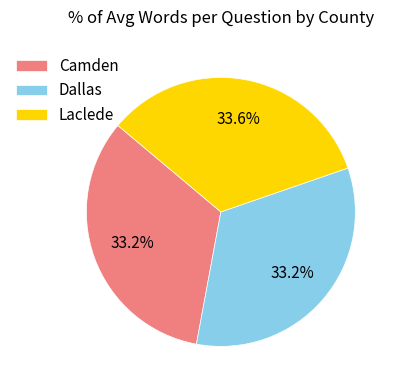

Count the number of slices in the pie.

3